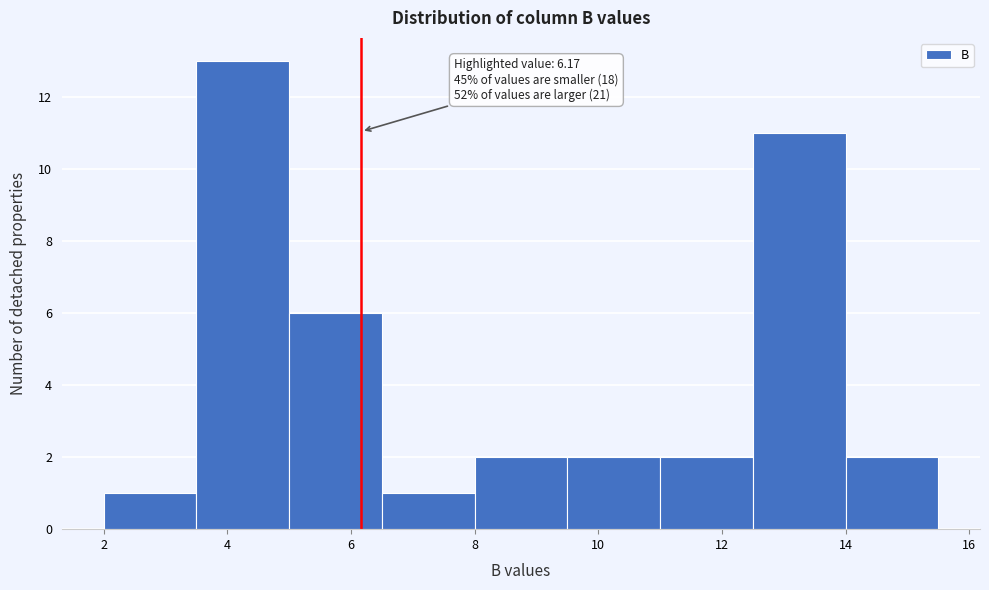

Over which range of the x-axis is the bar tallest?

3.5 to 5.0